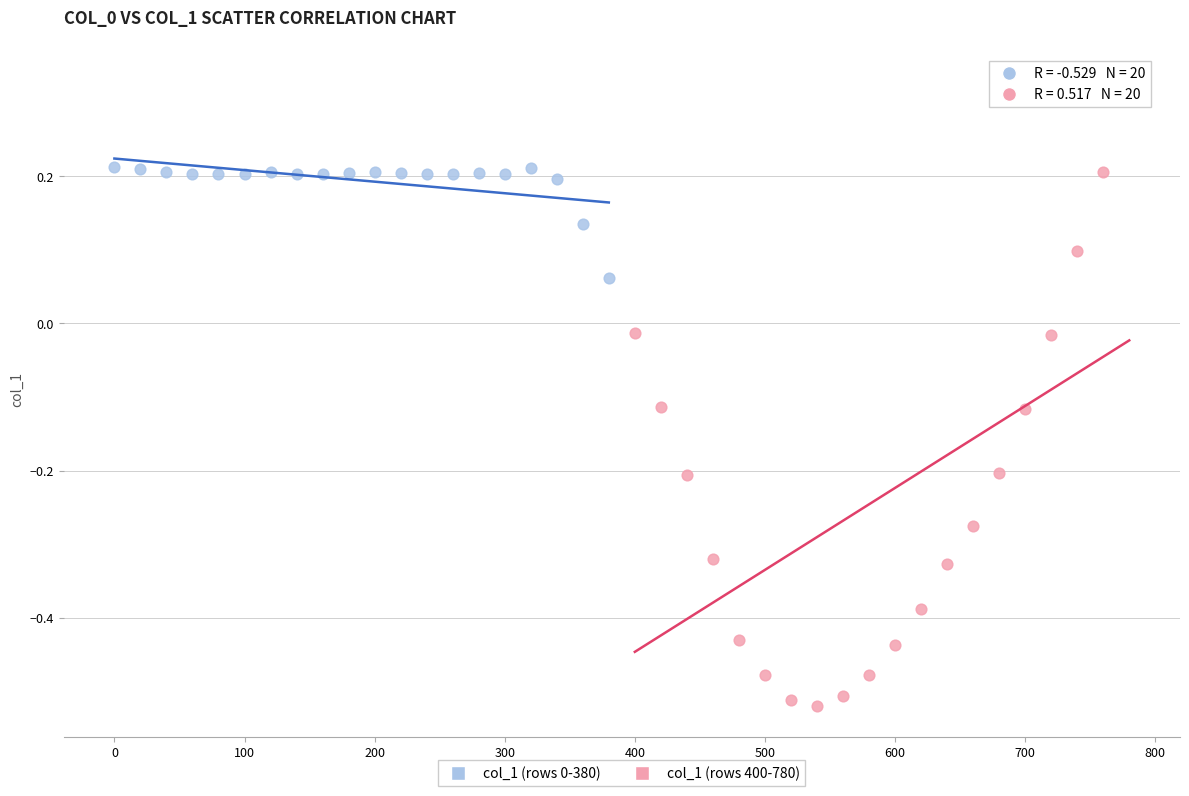

Which series has the widest spread of Y values?

col_1 (rows 400-780)